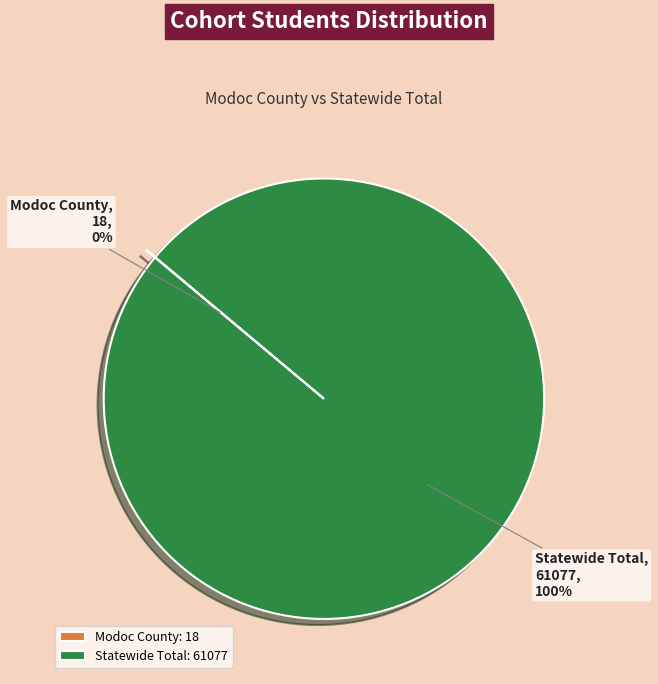

Does Statewide Total represent more than half of the total?

Yes